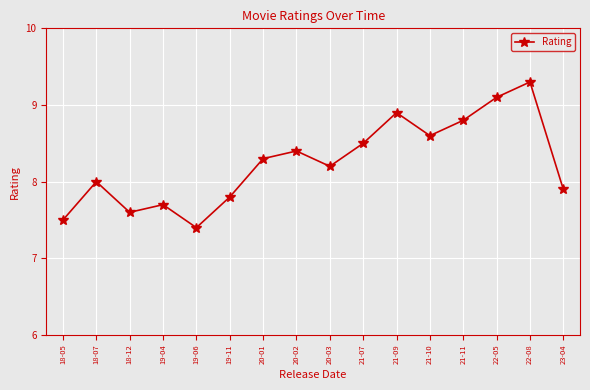

Reading right to left, extract all data points from this chart.

7.9	9.3	9.1	8.8	8.6	8.9	8.5	8.2	8.4	8.3	7.8	7.4	7.7	7.6	8.0	7.5